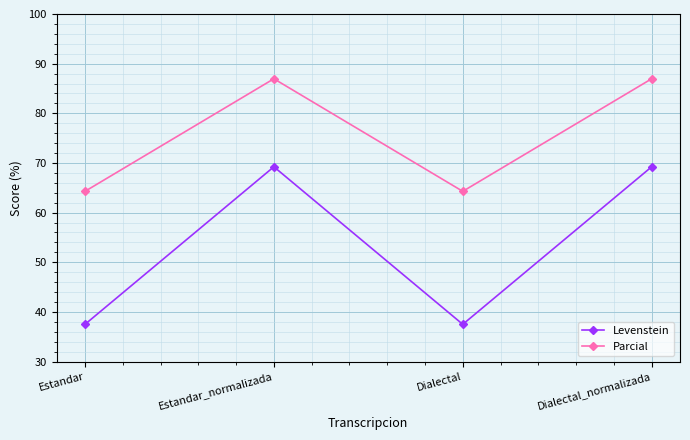

What is the smallest value displayed?

37.5